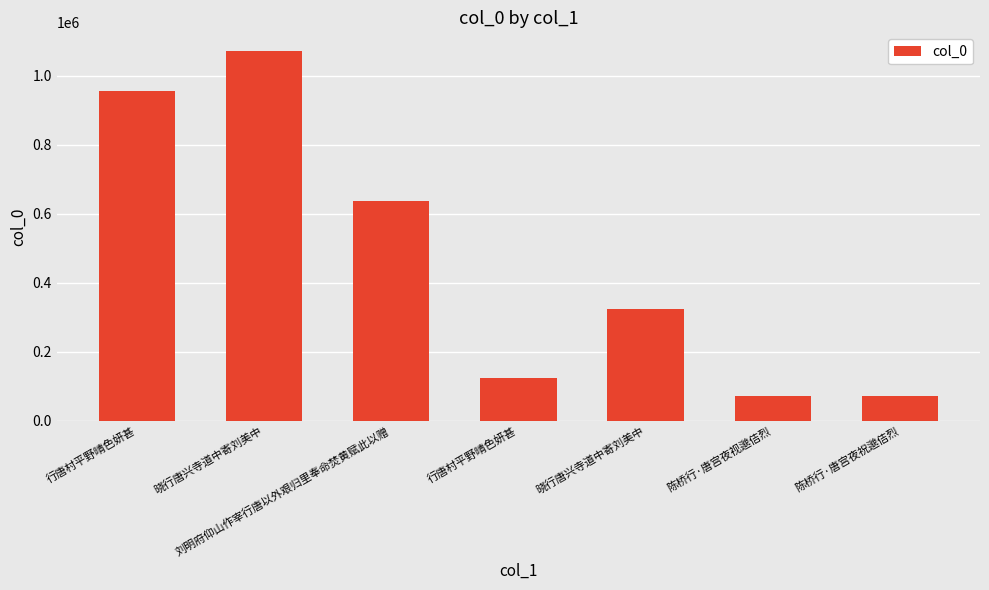

The chart shows a value of 123978 at 陈桥行·唐宫夜视邈佶烈. True or false?

False